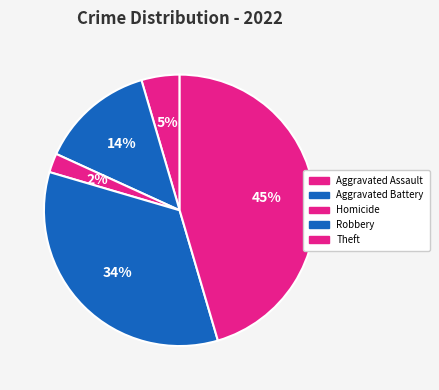

How much of the chart is everything except Robbery?

65.9%